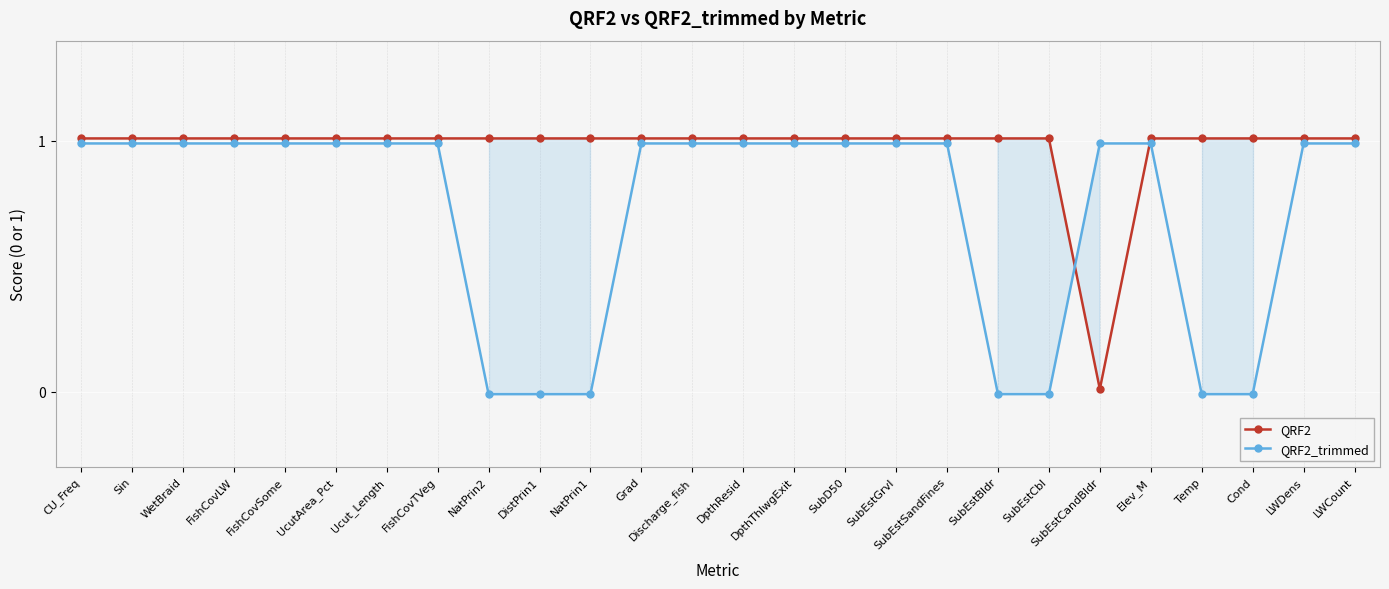

At which category does the chart reach its peak across all series?

CU_Freq